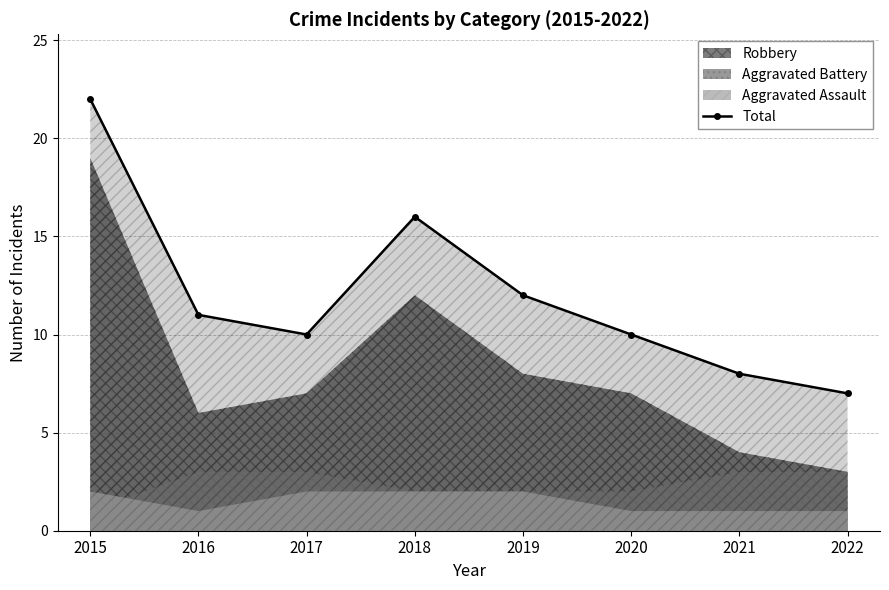

What is the sum of the values at 2018 and 2017?

26